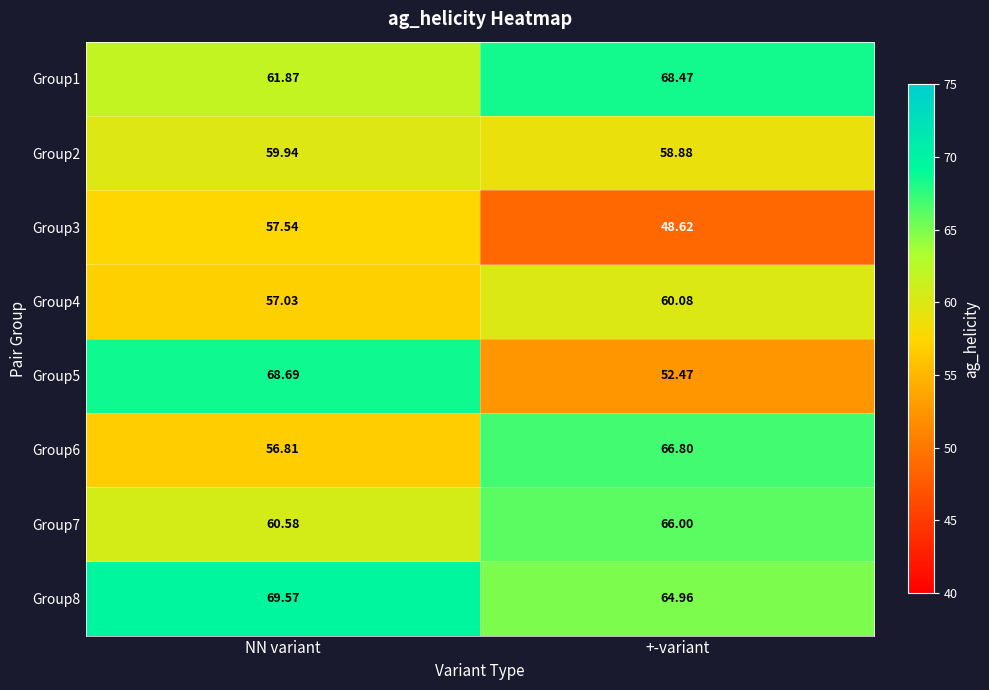

Is the value of Group5 at +-variant greater than the value of Group6 at +-variant?

No